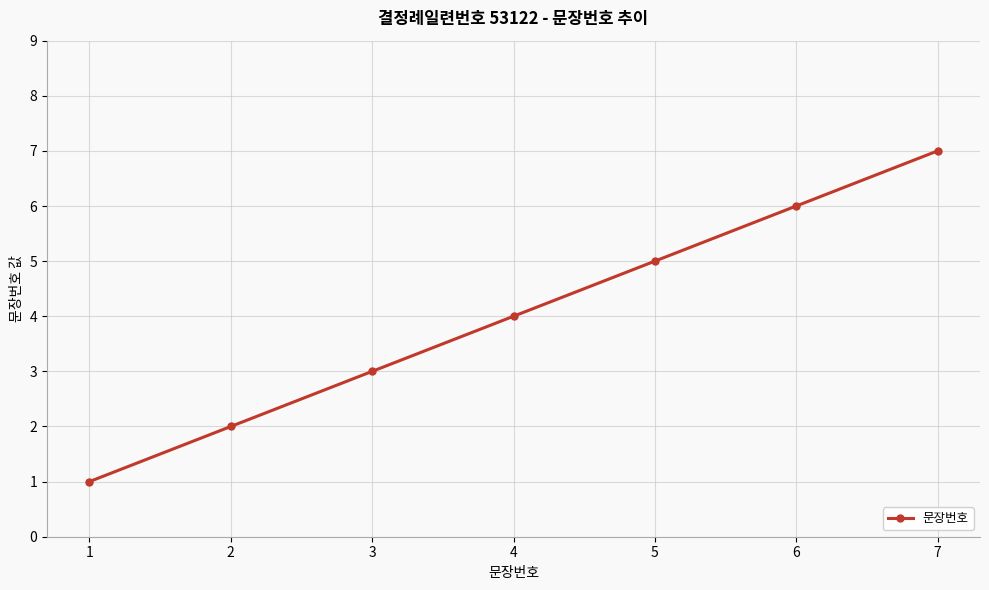

What is the value of the 7th point from the left?

7